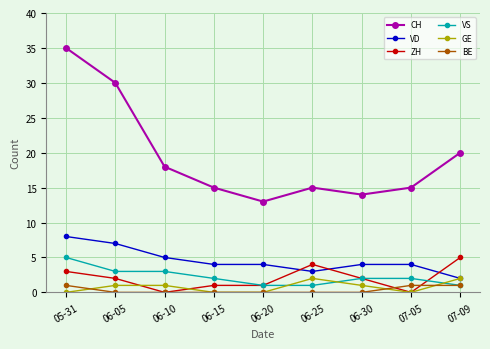

What is the greatest value displayed?

35